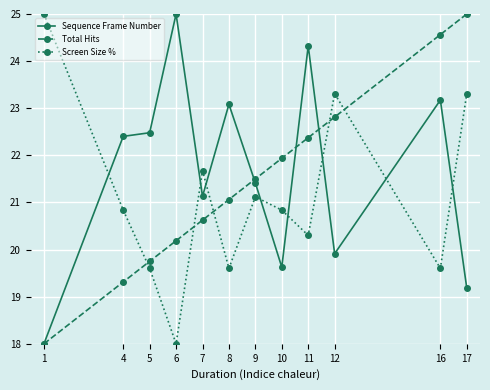

What is the value of the Screen Size % point at the 8th from the left?

20.8